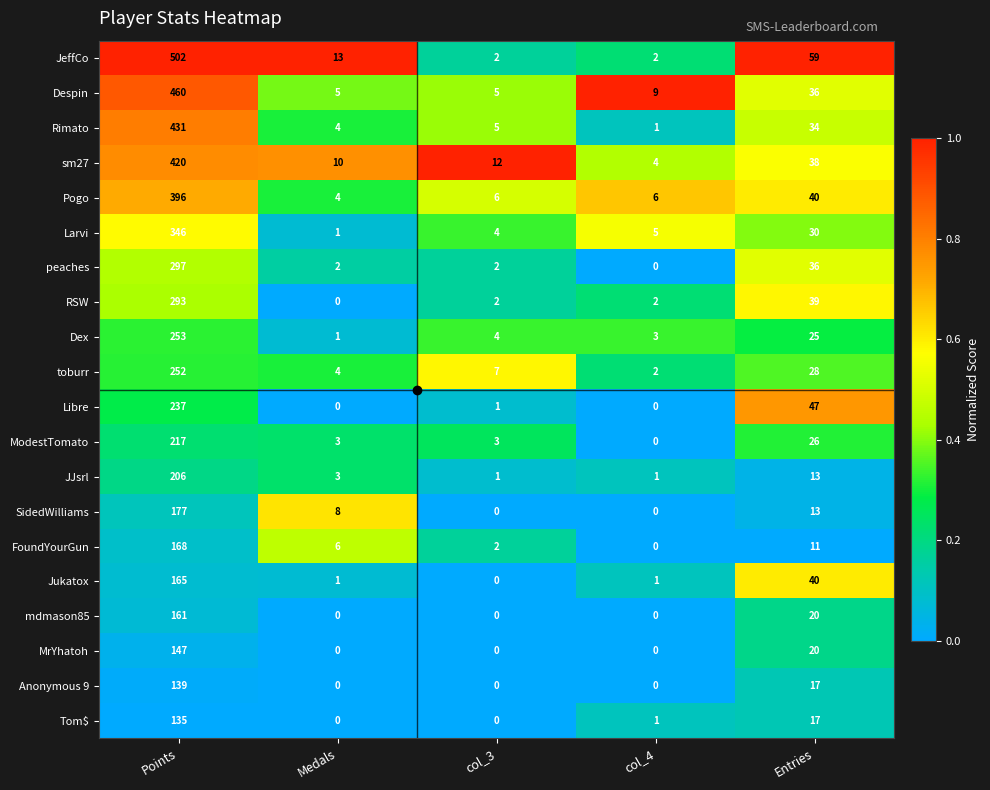

What is the difference between the highest and lowest values at Entries?

48